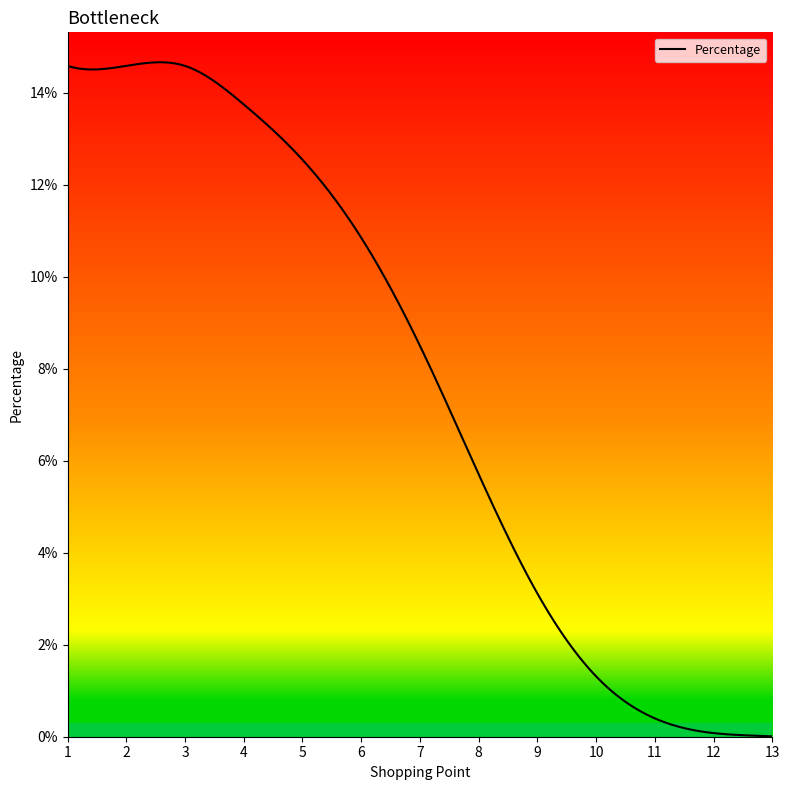

Does the chart display data point markers on the line(s)?

No